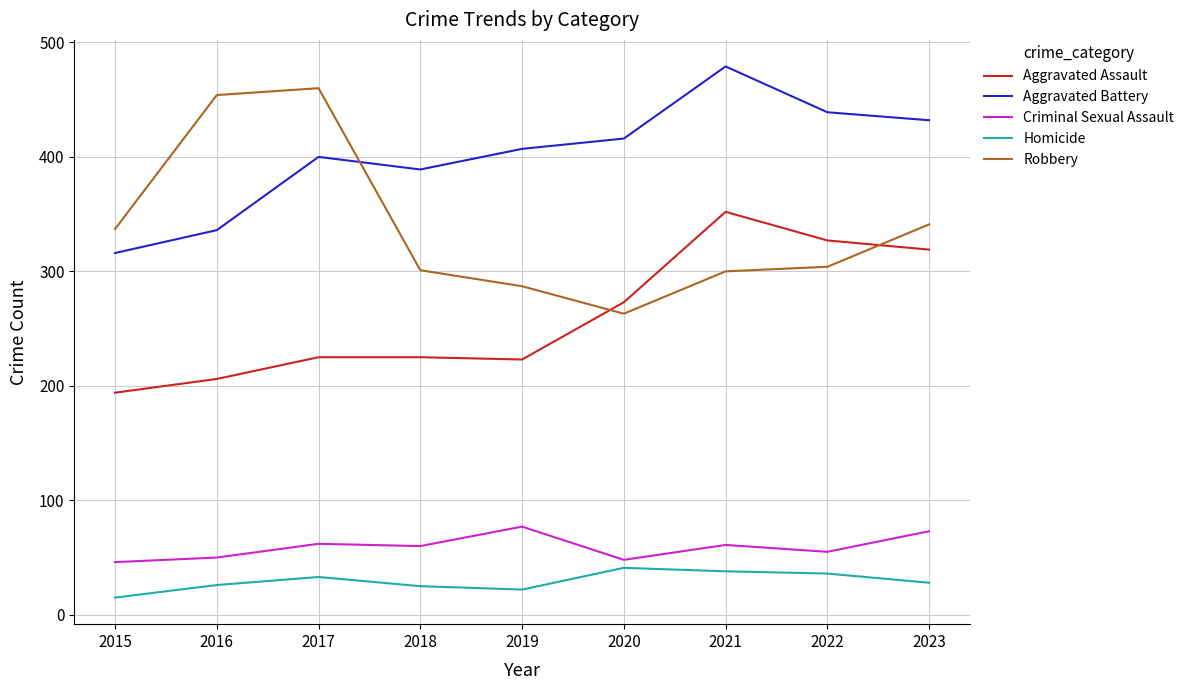

In Homicide, how many points are higher than both neighbors (excluding endpoints)?

2